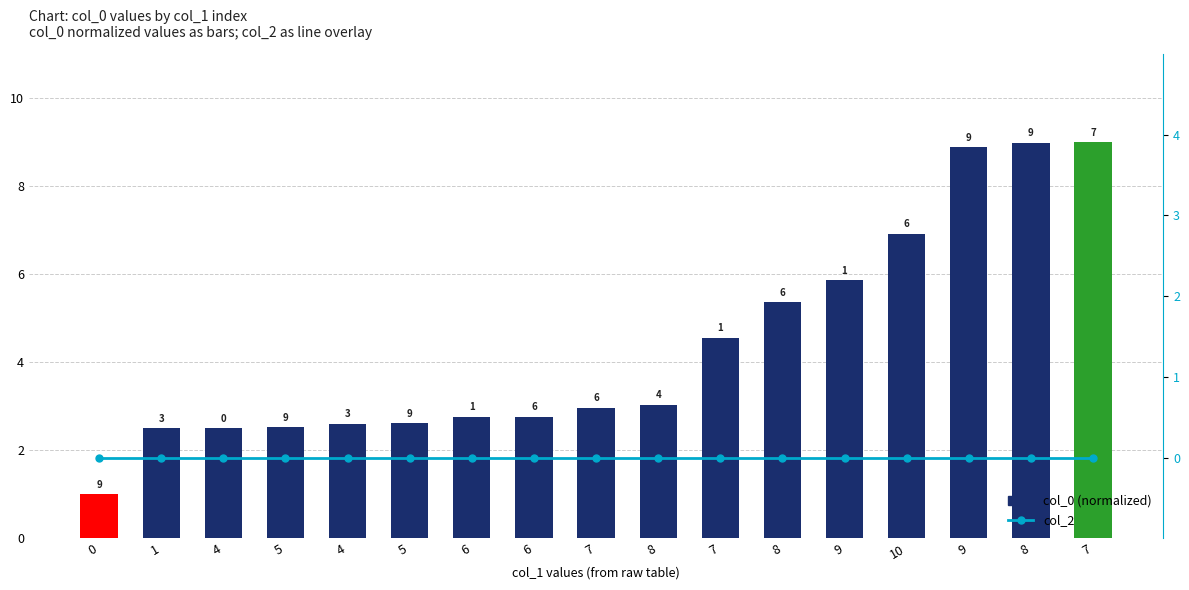

Between 0 and 7, which series saw the biggest shift?

col_0 (normalized)